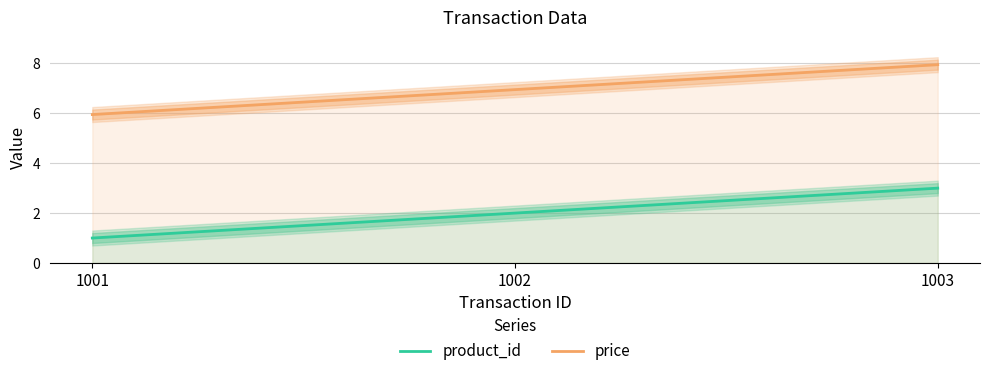

At which category is the sum across all series the highest?

1003